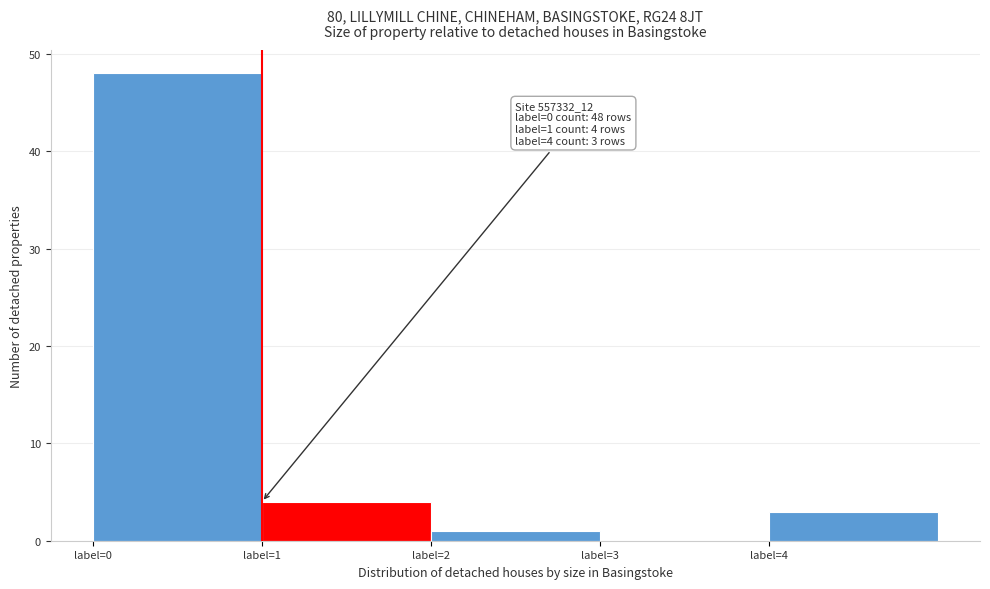

Which range on the x-axis has the tallest bar?

0 to 1